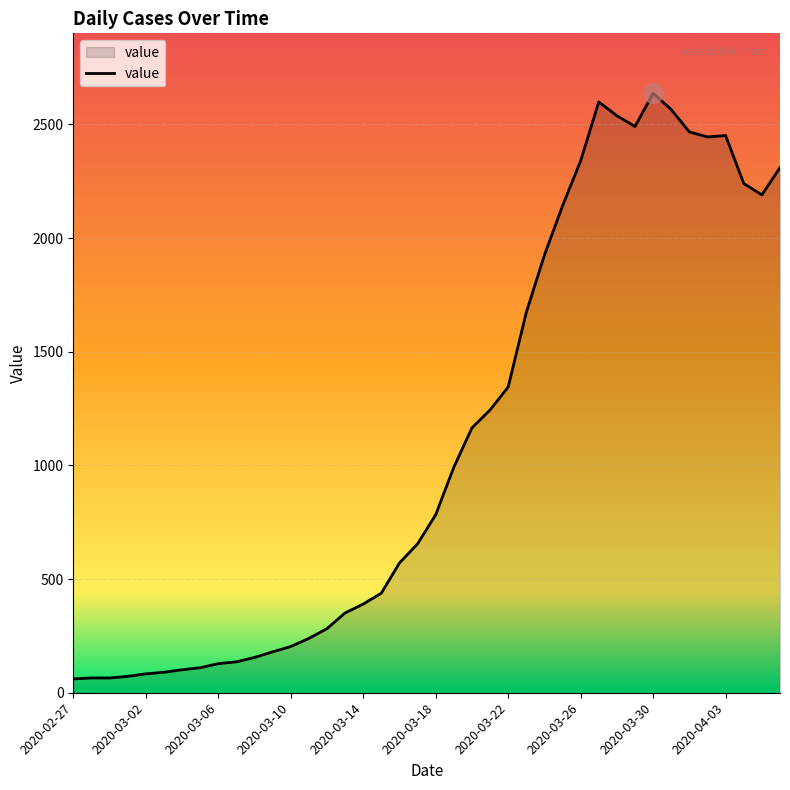

What is the difference between the maximum and minimum values?

2576